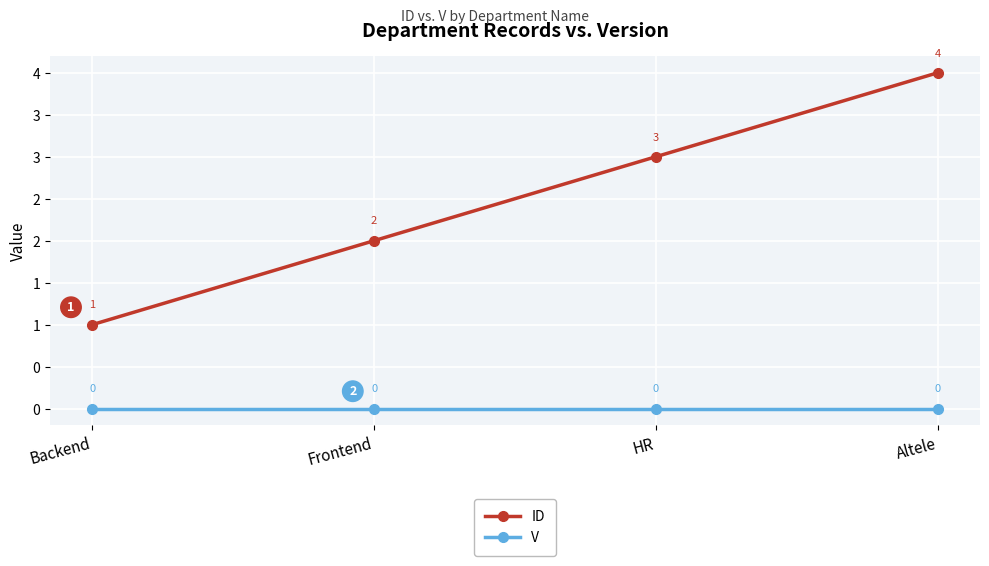

Rank the series by their average value, from lowest to highest.

V, ID